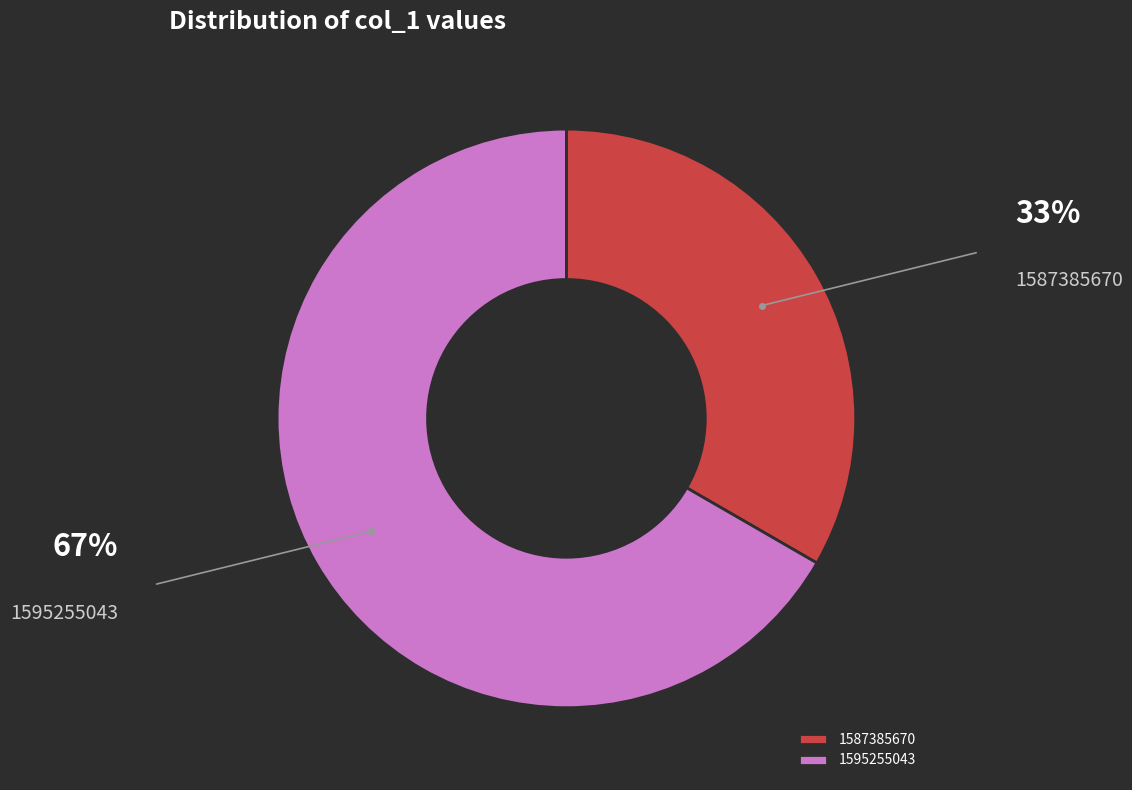

Which slice is the smallest?

1587385670